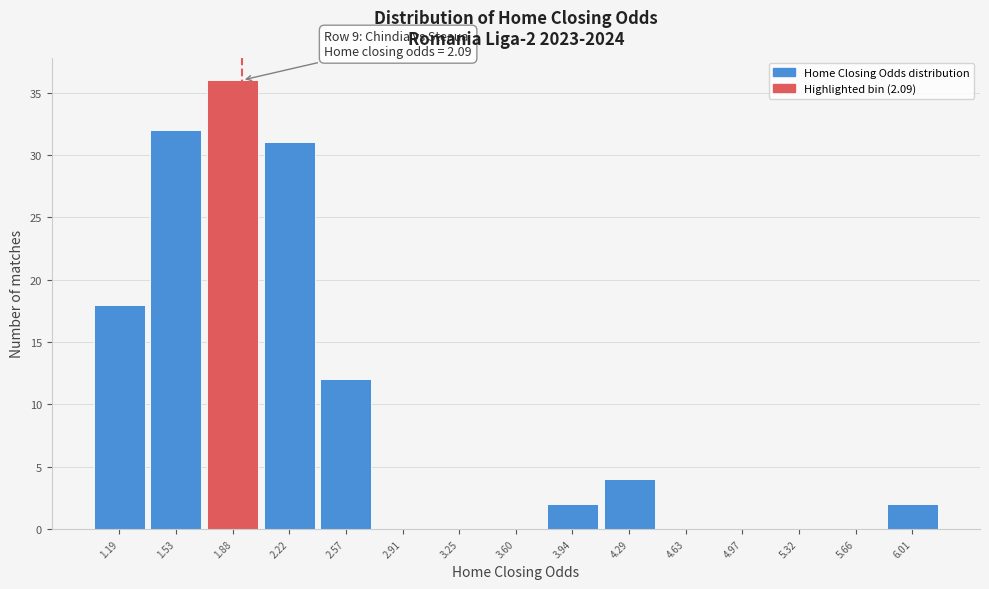

Reading left to right, what are all the values shown in this chart?

1.19=18	1.53=32	1.88=36	2.22=31	2.57=12	2.91=0	3.25=0	3.60=0	3.94=2	4.29=4	4.63=0	4.97=0	5.32=0	5.66=0	6.01=2